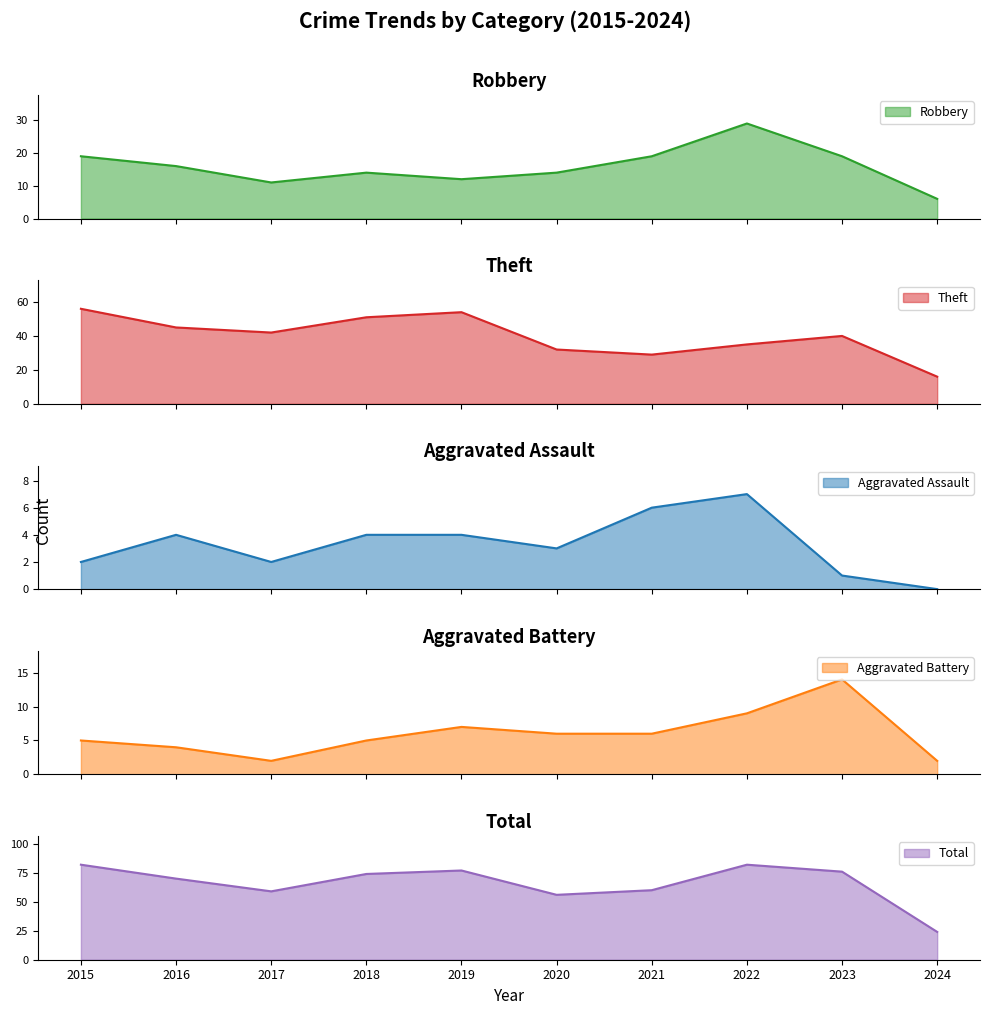

True or false: Aggravated Battery and Theft cross at least once.

False